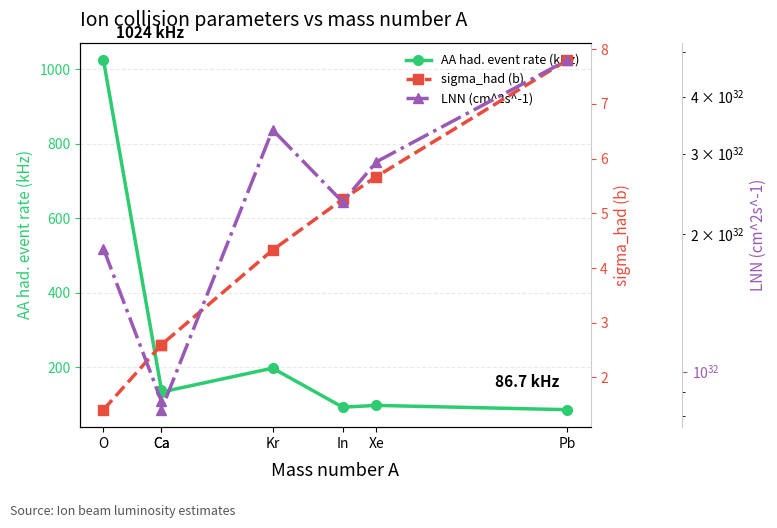

What is the spread (max minus min) of values at Ca?

86056911999999991546328345739264.0